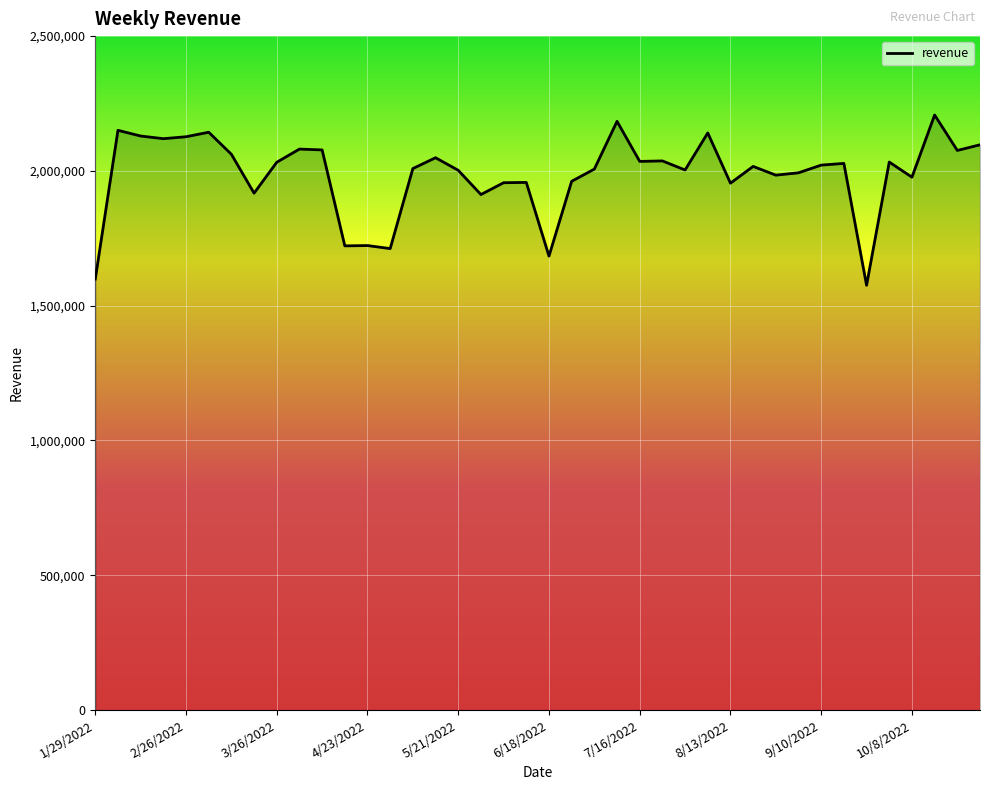

What is the greatest value displayed?

2207362.0